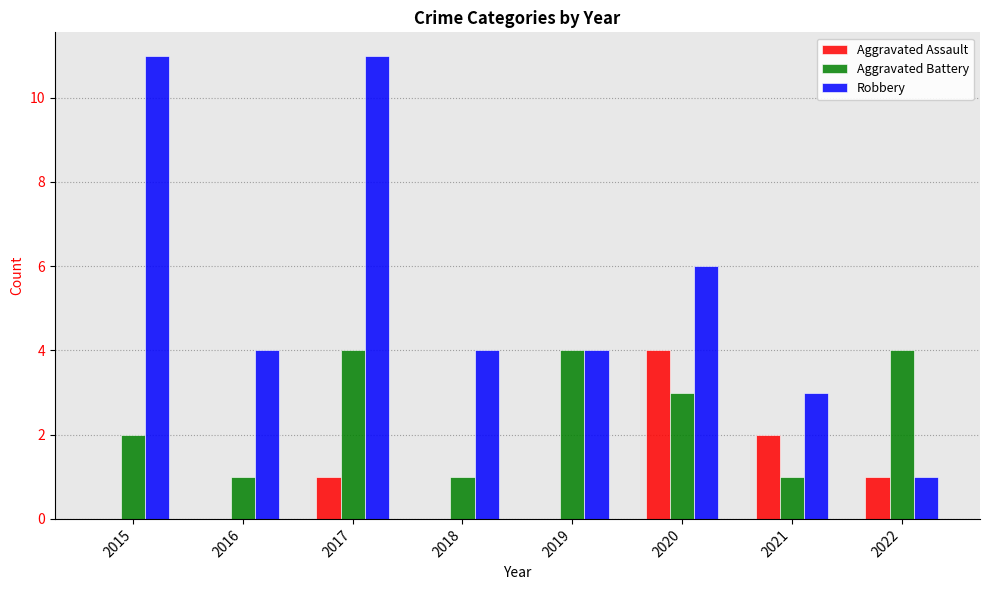

Reading left to right, transcribe all the data shown in this chart.

Aggravated Assault: 0	0	1	0	0	4	2	1
Aggravated Battery: 2	1	4	1	4	3	1	4
Robbery: 11	4	11	4	4	6	3	1